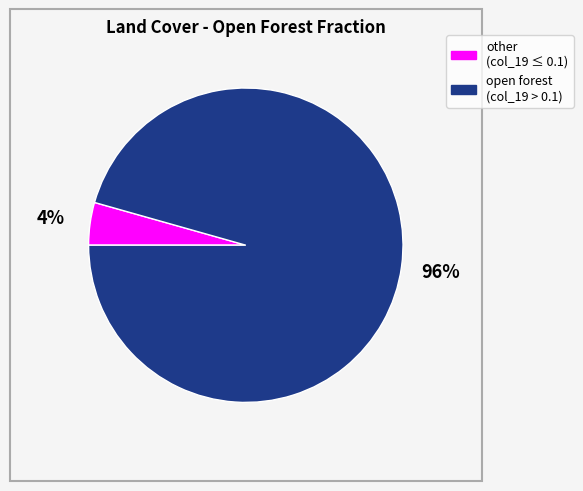

Is there any slice that represents more than half of the pie?

Yes